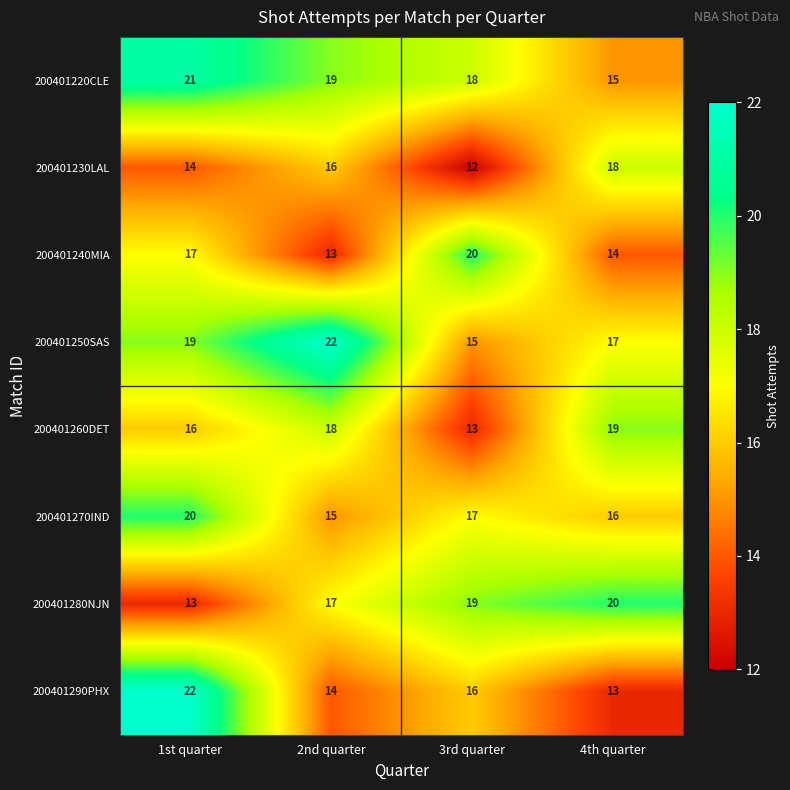

How many data points in 200401280NJN are less than 19?

2